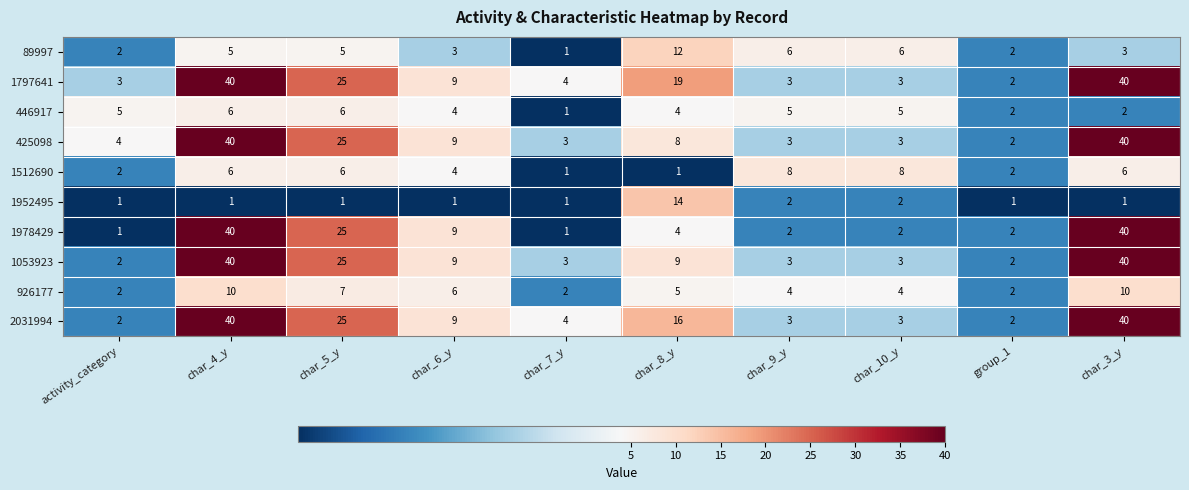

What is the sum of the 2031994 values at activity_category and char_6_y?

11